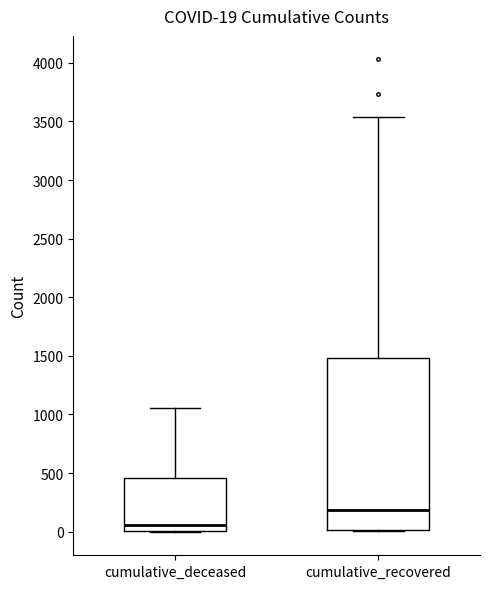

Comparing the boxes themselves (not the whiskers), which one is the tallest?

cumulative_recovered